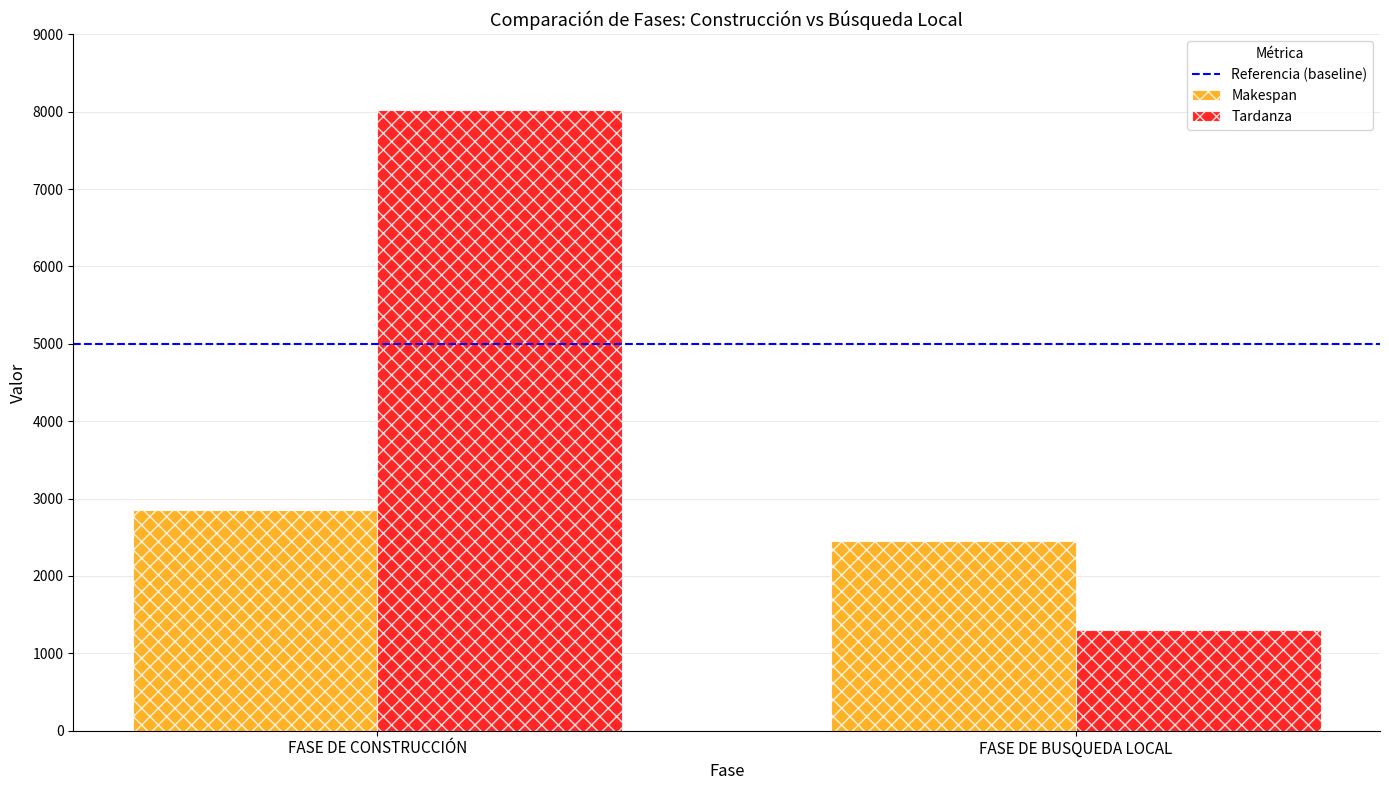

The Tardanza series shows 1929 at FASE DE BUSQUEDA LOCAL. True or false?

False